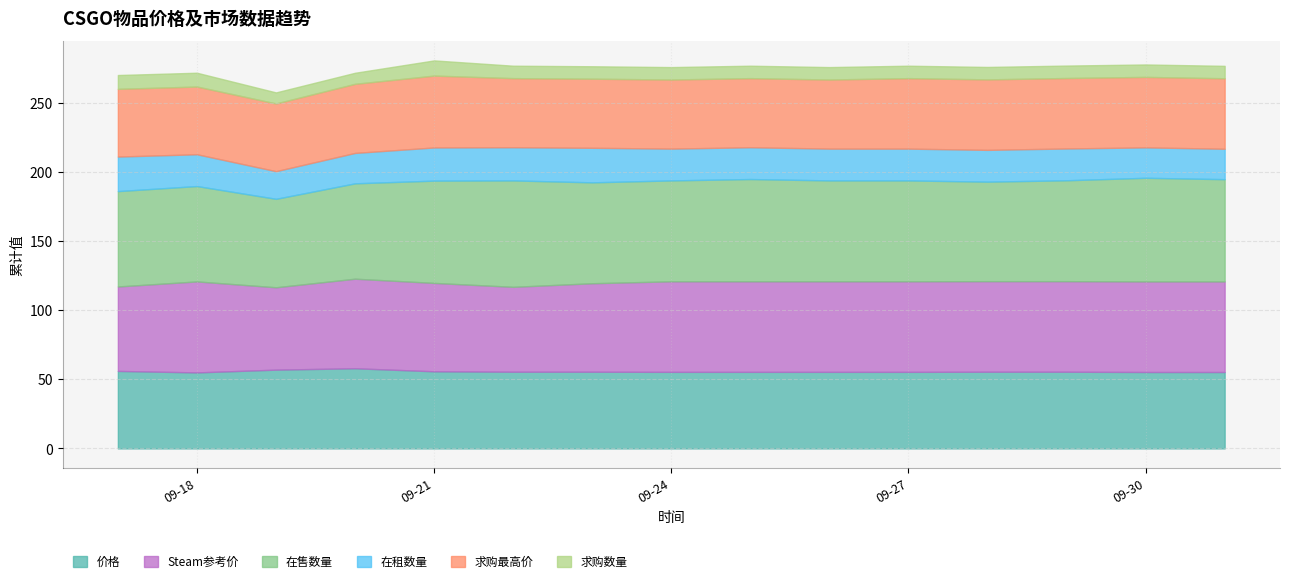

How many 在租数量 values are between 22 and 24?

12